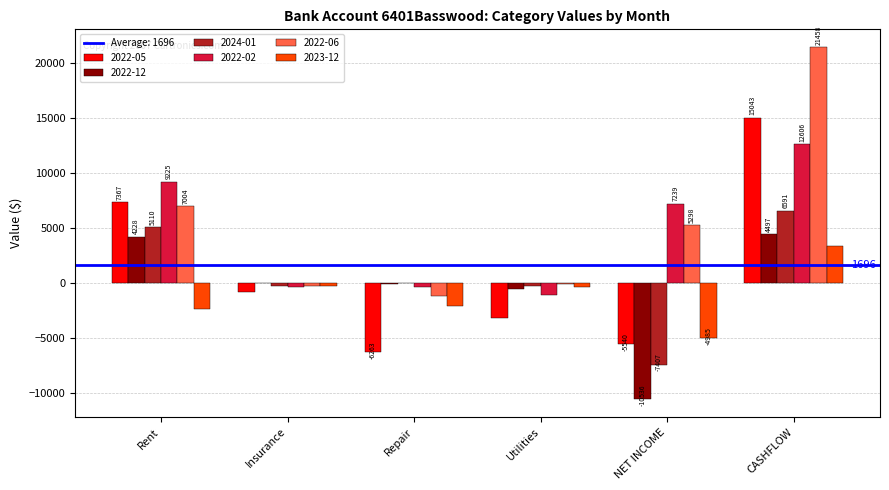

How many positive values does the 2022-02 series have?

3